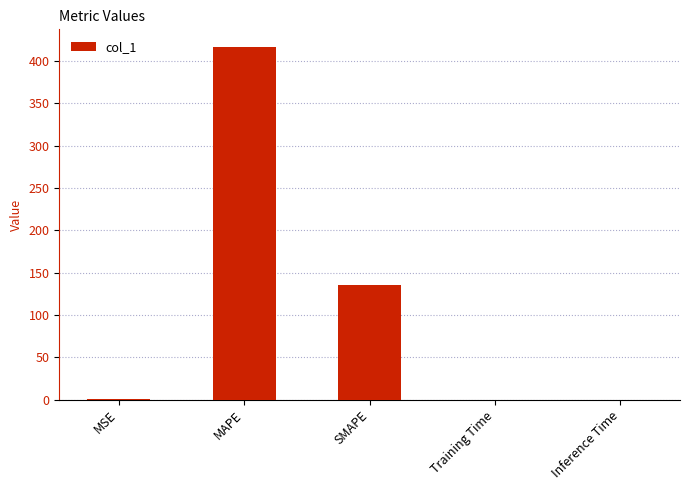

Where is the data nearest to the value 208?

SMAPE